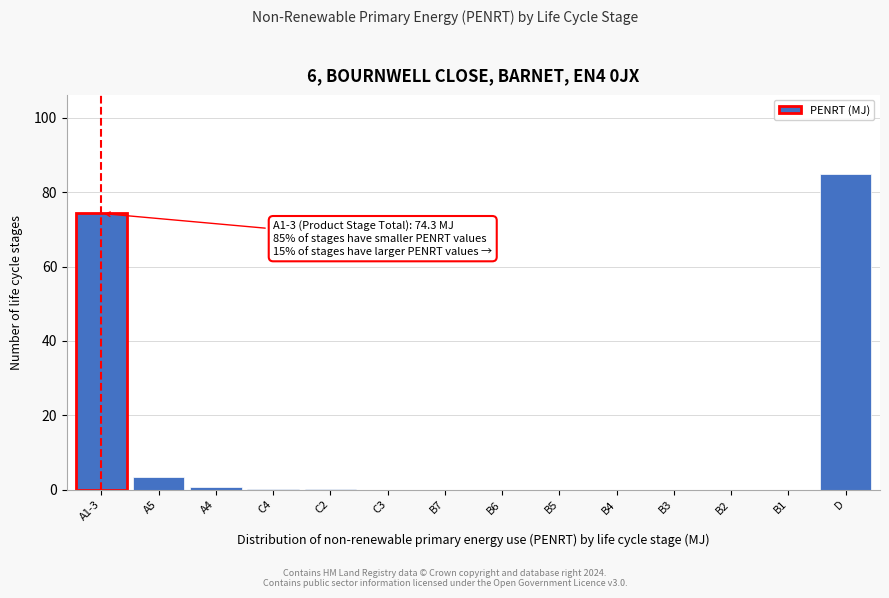

What is the change in value from A1-3 to A5?

-71.0